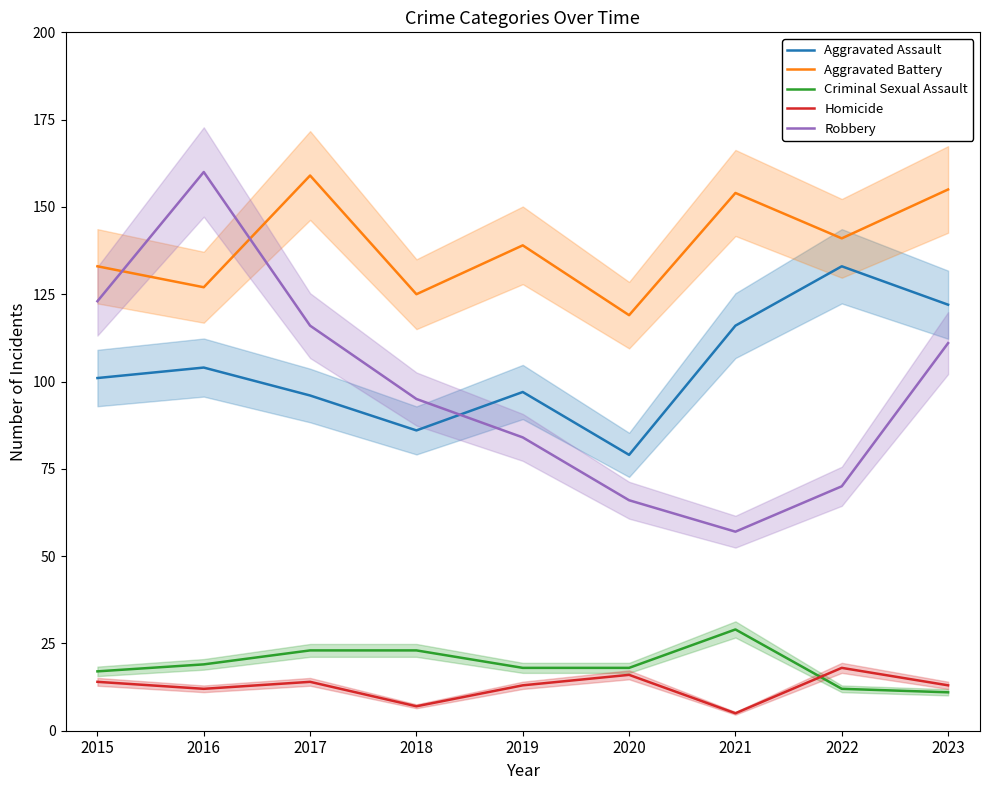

True or false: Aggravated Battery and Aggravated Assault cross at least once.

False